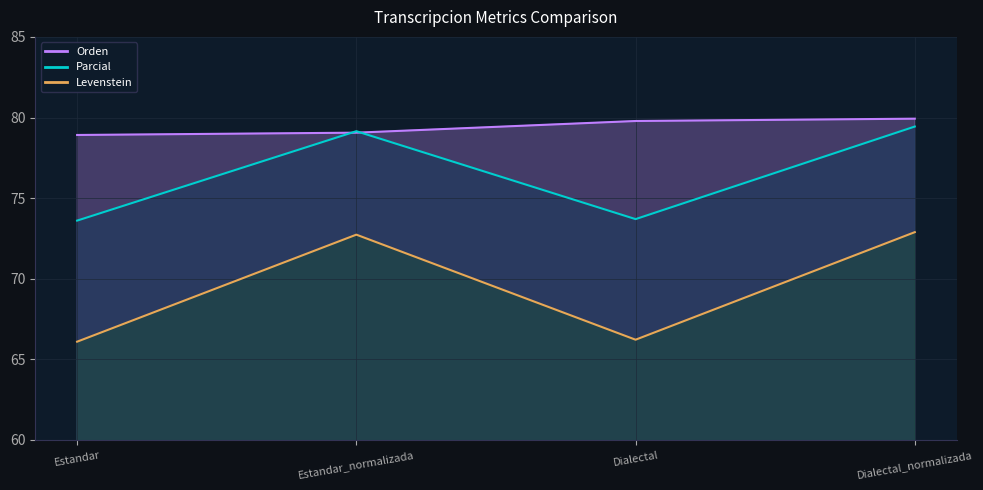

What is the label of the 2nd point from the right?

Dialectal